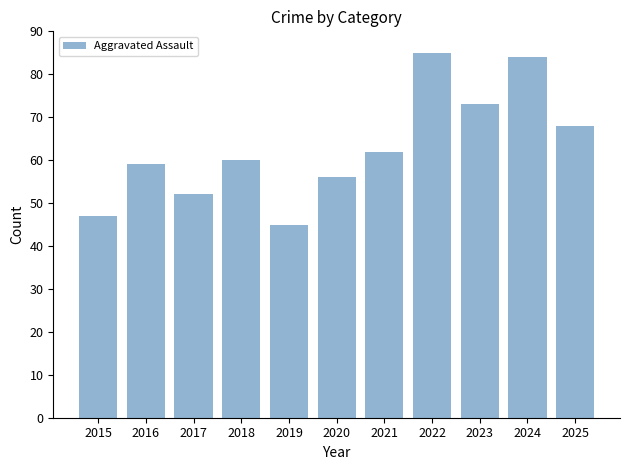

How many values are between 52 and 73?

7